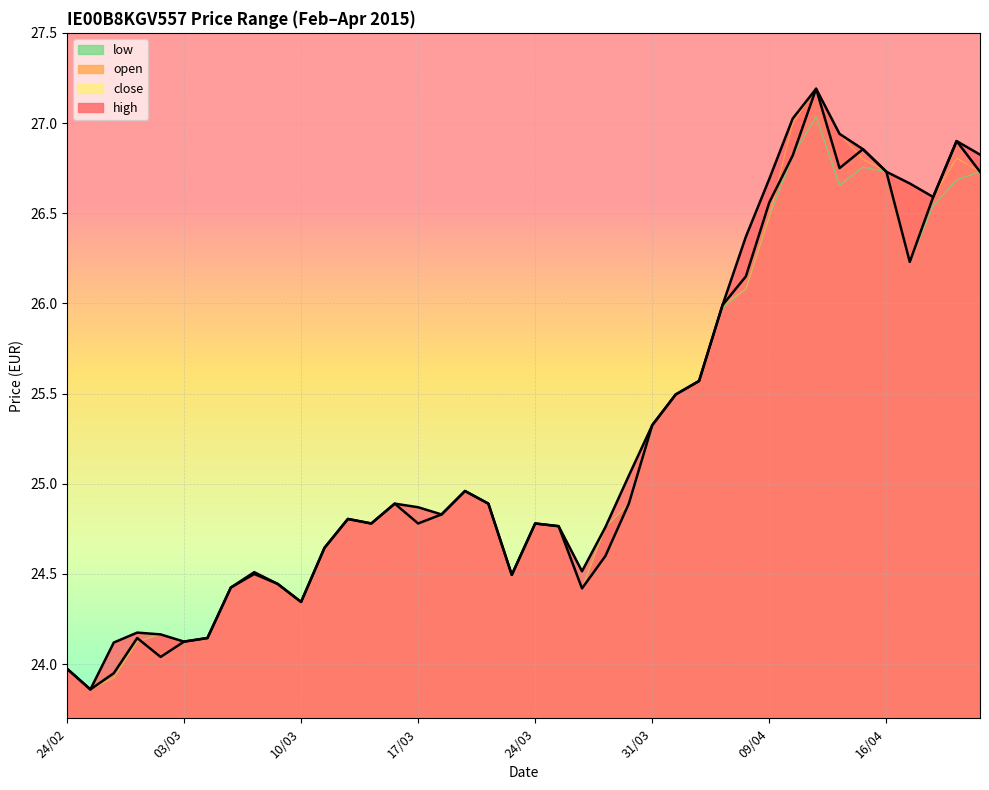

Which series has the widest spread of values?

open